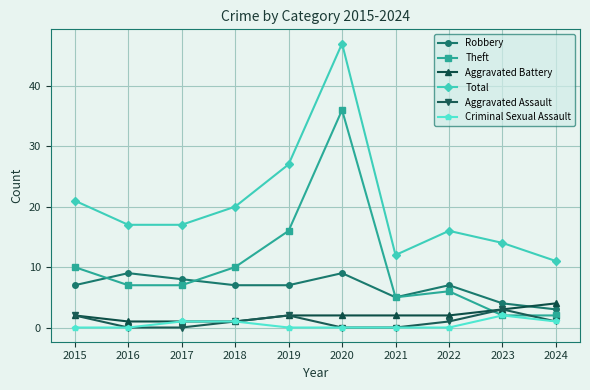

List the series in order of their peak value, highest first.

Total, Theft, Robbery, Aggravated Battery, Aggravated Assault, Criminal Sexual Assault